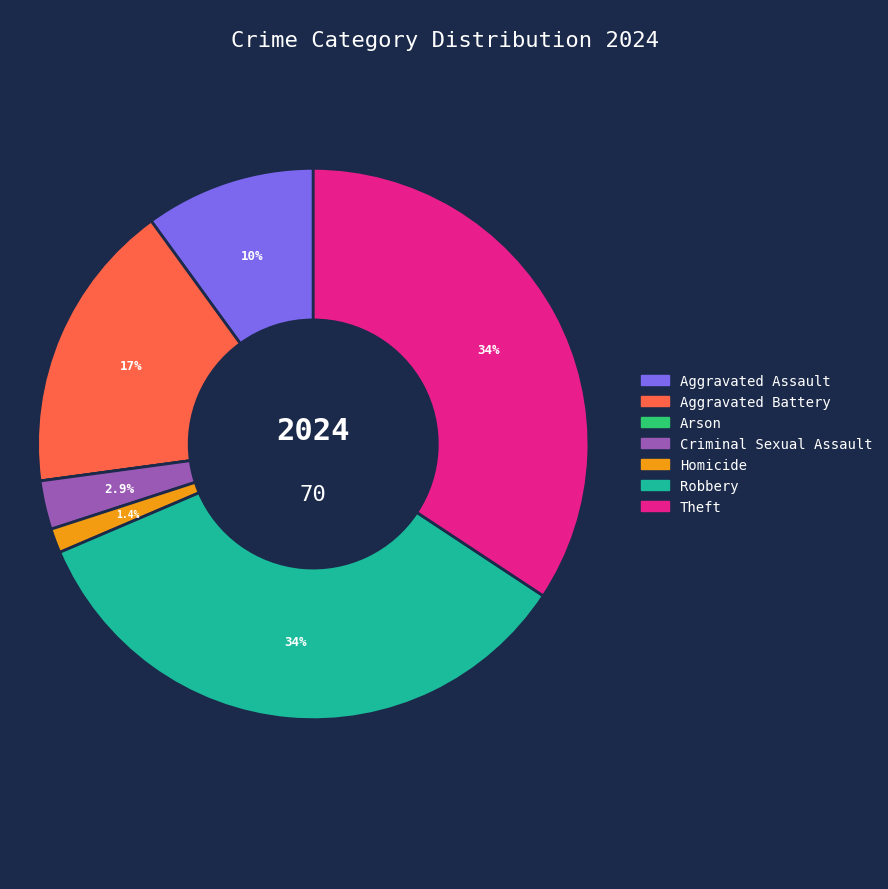

Between Criminal Sexual Assault and Homicide, which is larger?

Criminal Sexual Assault